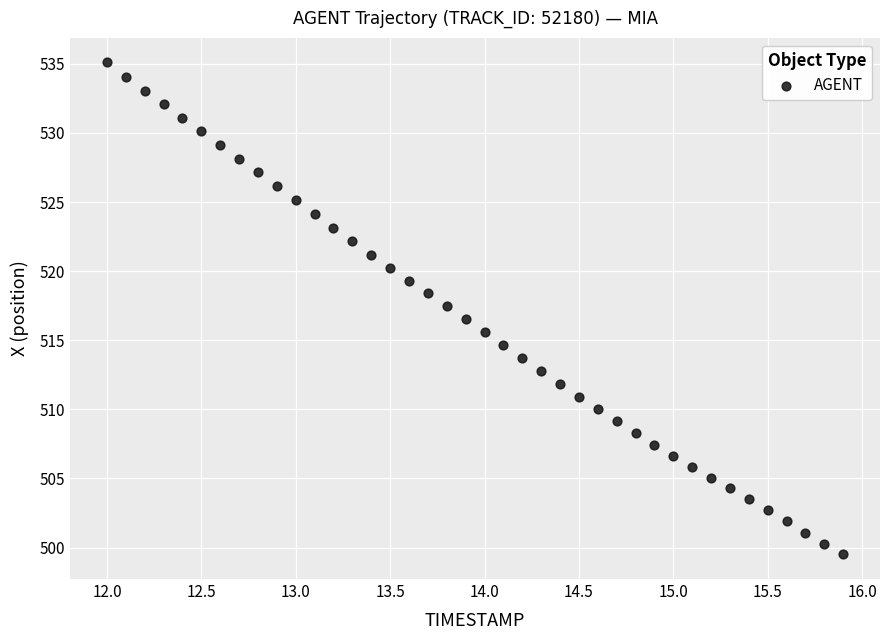

What is the range of X values (max minus min)?

3.9